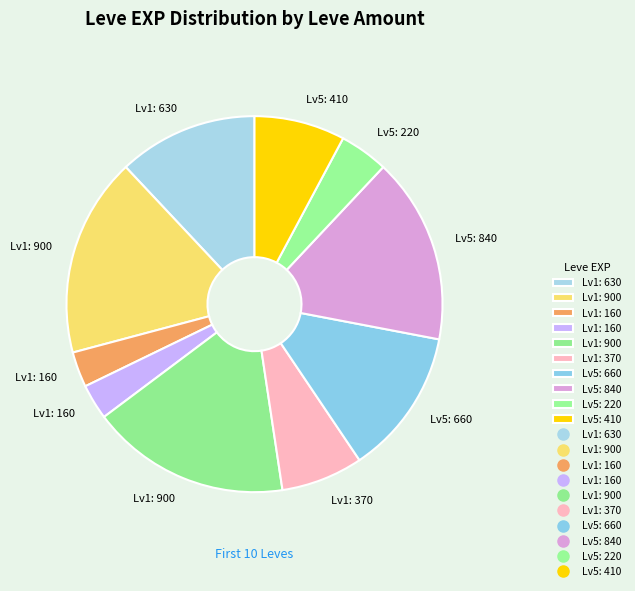

How many segments does this pie chart have?

10